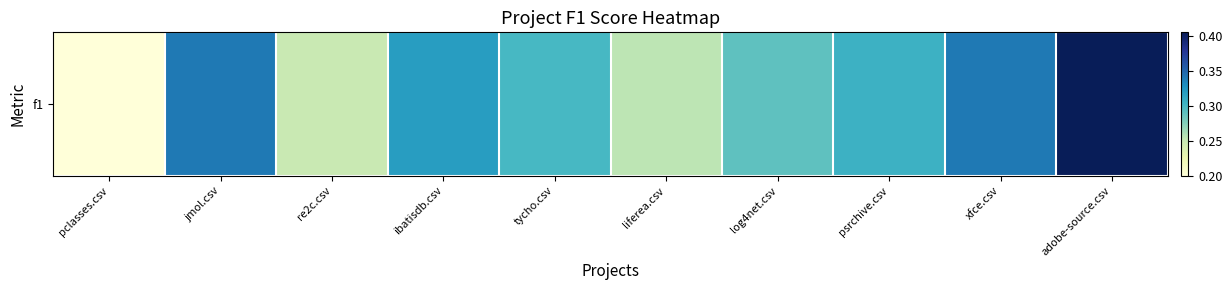

Between jmol.csv and ibatisdb.csv, which is larger?

jmol.csv